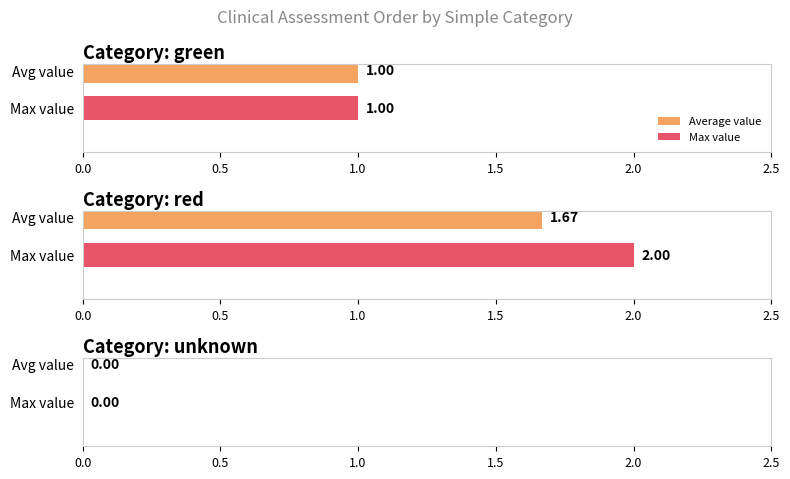

The chart shows a value of 0 at Óskilgreint. True or false?

True